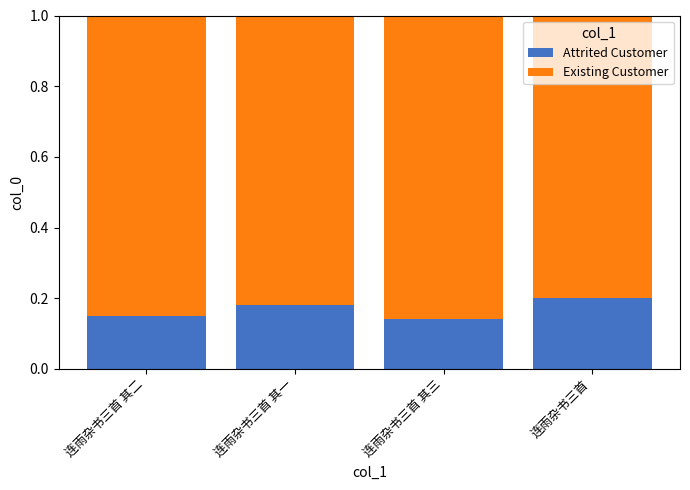

Does the chart contain stacked bars?

Yes